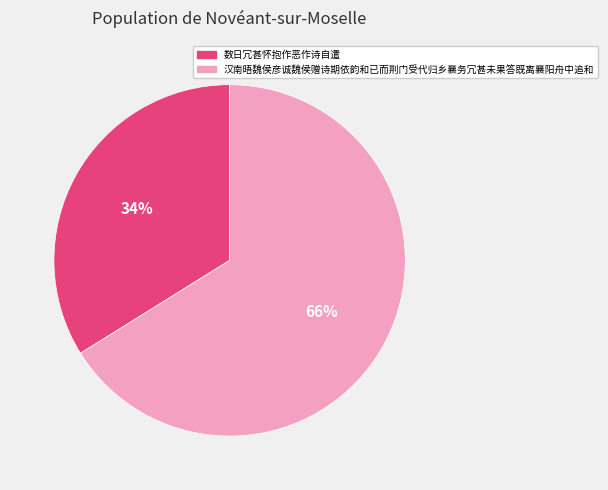

How many slices are in this pie chart?

2